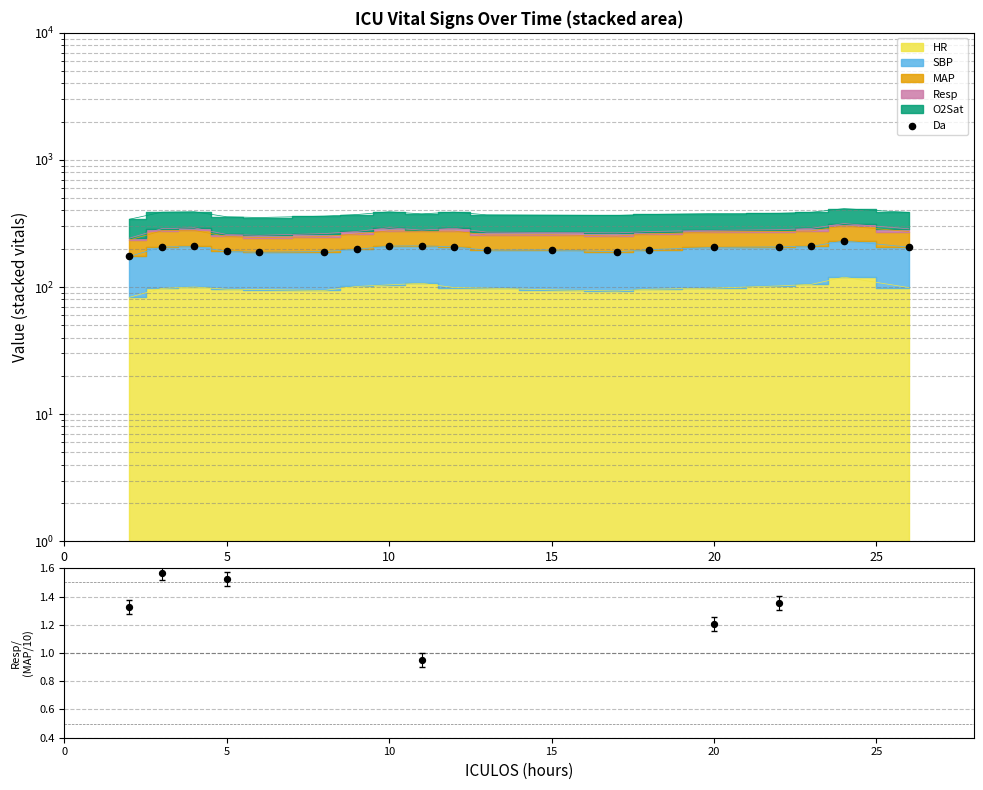

At how many categories does at least one series exceed 74?

19